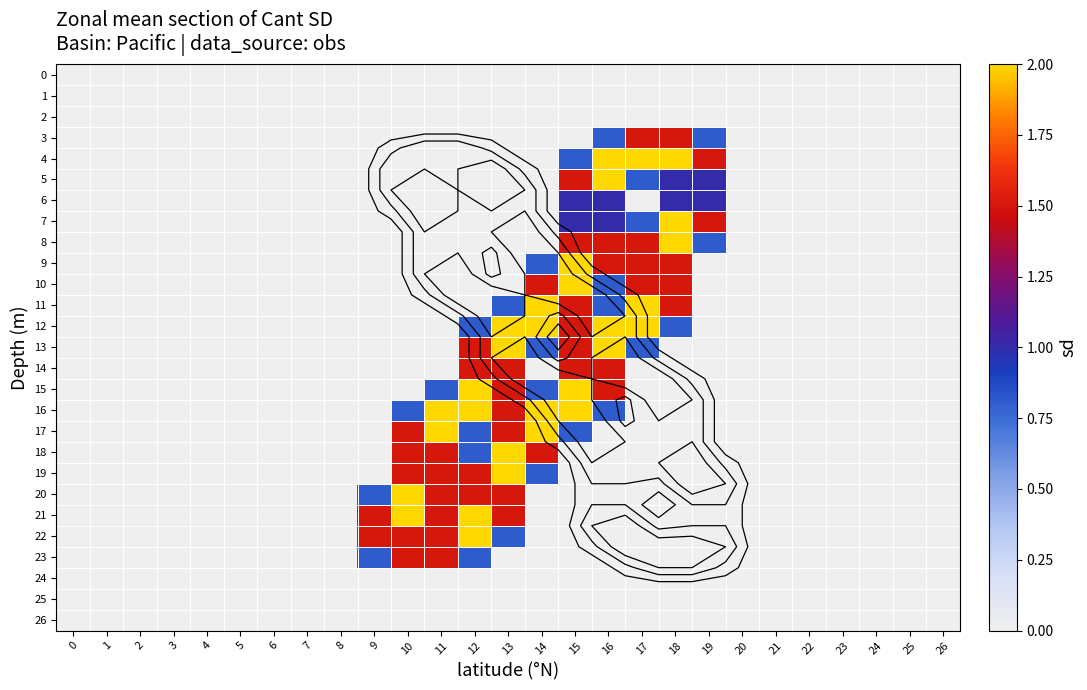

The value of 1 at 25 is 0.0. True or false?

True